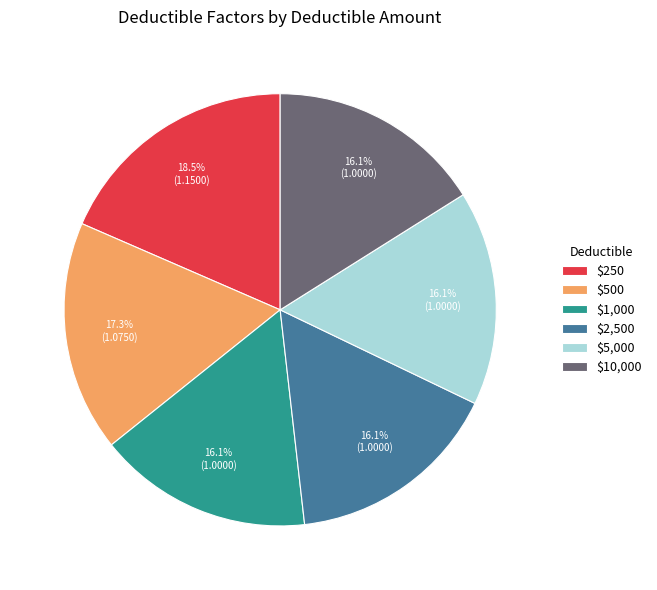

The $2,500 slice represents 16% of the pie. True or false?

True